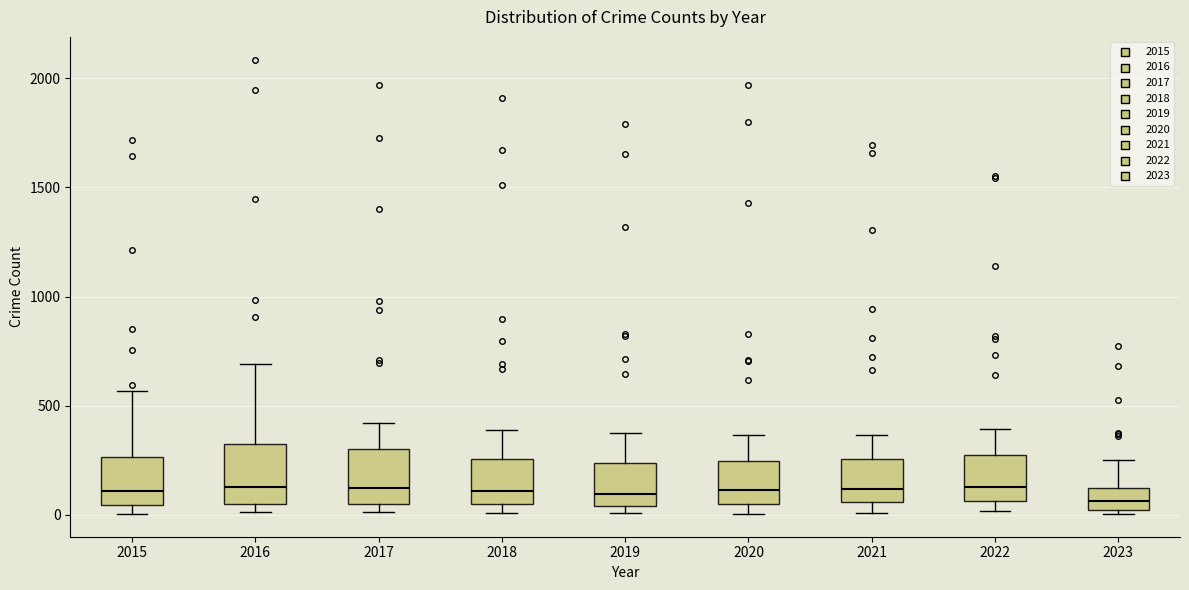

Reading left to right, transcribe this box plot: for each box, give where its median line is, the range the box spans, and where its two whiskers end, as read against the y-axis. The values are not printed on the chart, so give them approximately, as read against the axis.

2015: median 100, box 50 to 250, whiskers 0 to 550
2016: median 150, box 50 to 300, whiskers 0 to 700
2017: median 100, box 50 to 300, whiskers 0 to 400
2018: median 100, box 50 to 250, whiskers 0 to 400
2019: median 100, box 50 to 250, whiskers 0 to 400
2020: median 100, box 50 to 250, whiskers 0 to 350
2021: median 100, box 50 to 250, whiskers 0 to 350
2022: median 150, box 50 to 250, whiskers 0 to 400
2023: median 50, box 0 to 100, whiskers 0 (just below the box's lower edge) to 250